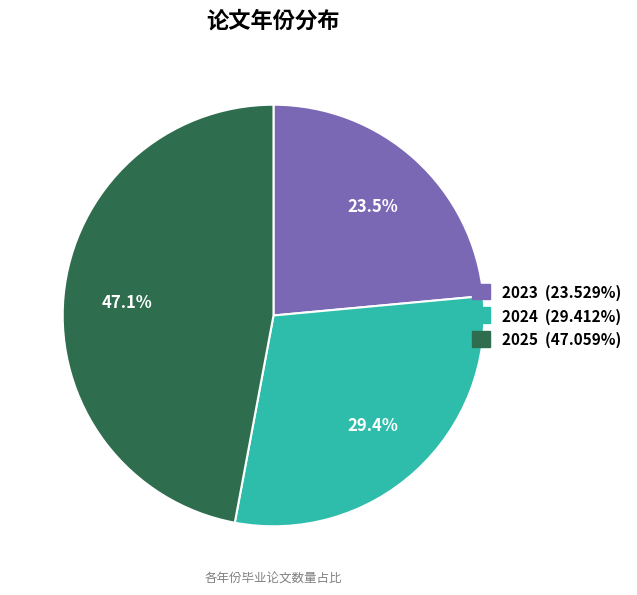

Is 2023 the majority of the pie?

No